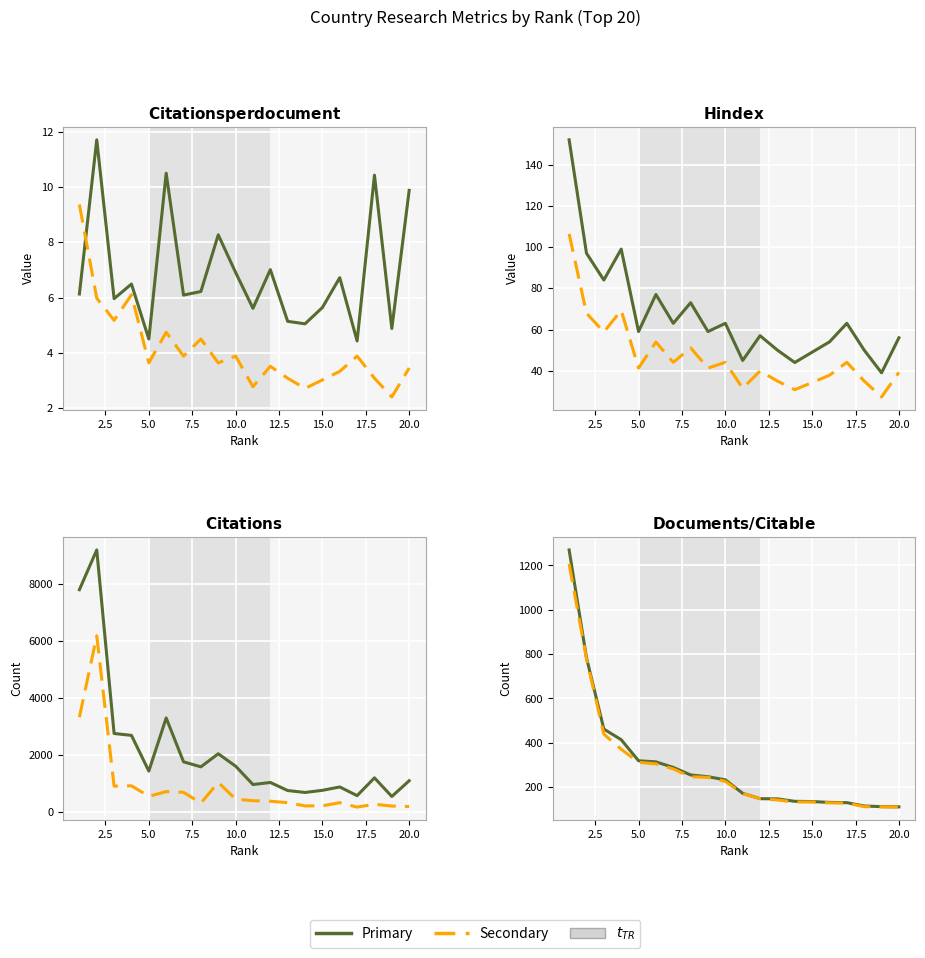

Which series has the widest spread of values?

Citations